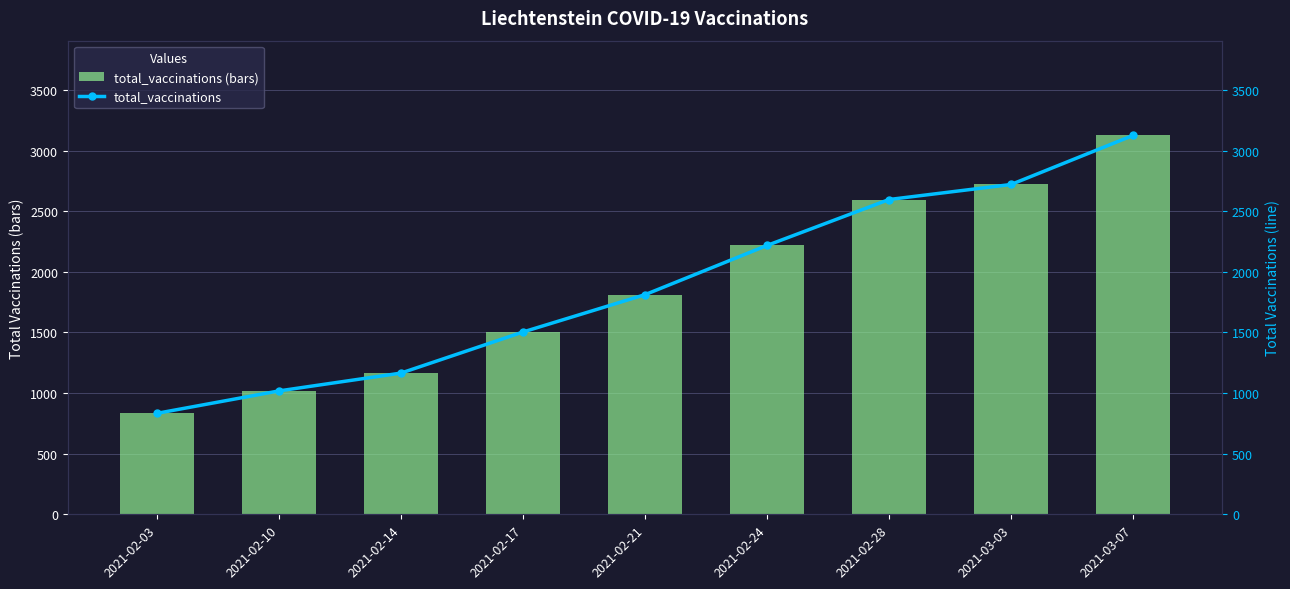

What is the lowest value of the total_vaccinations (bars) series?

833